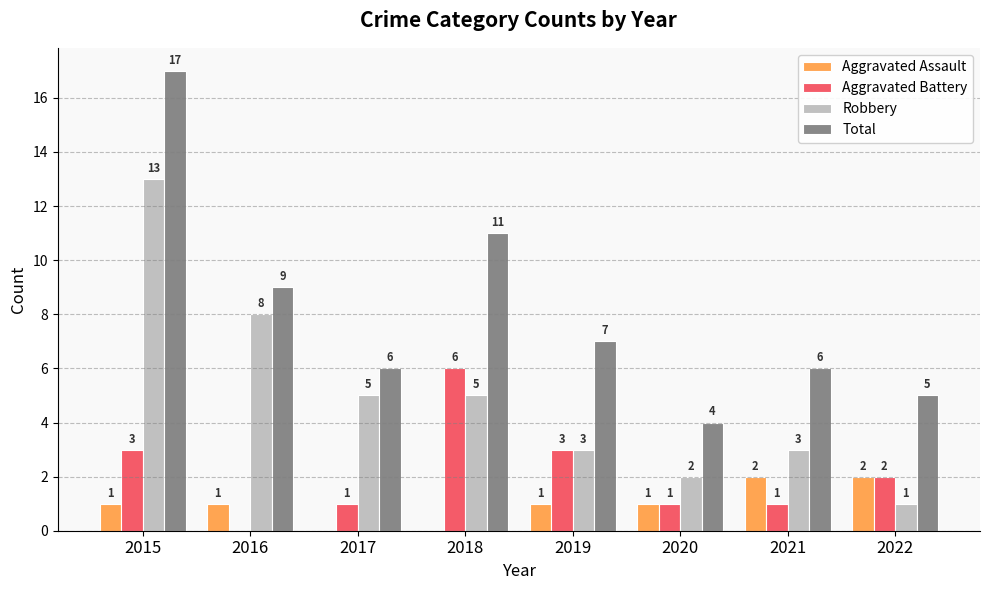

Does the chart contain stacked bars?

No